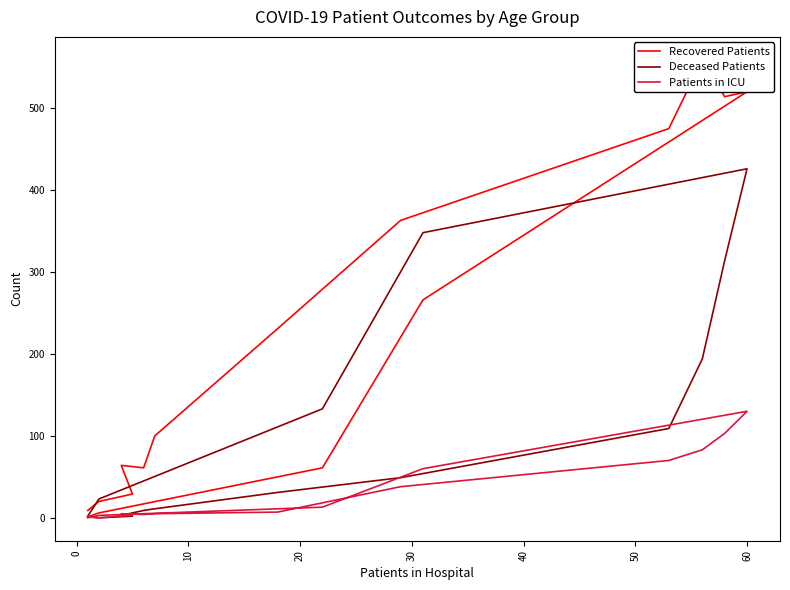

Rank the series by their maximum value, from lowest to highest.

Patients in ICU, Deceased Patients, Recovered Patients